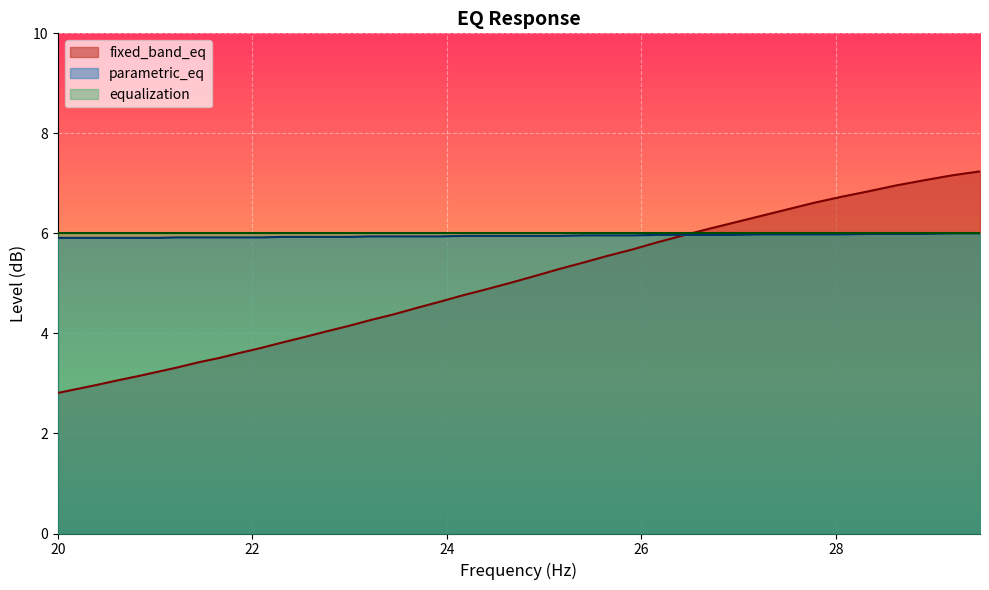

Which series has the widest spread of values?

fixed_band_eq